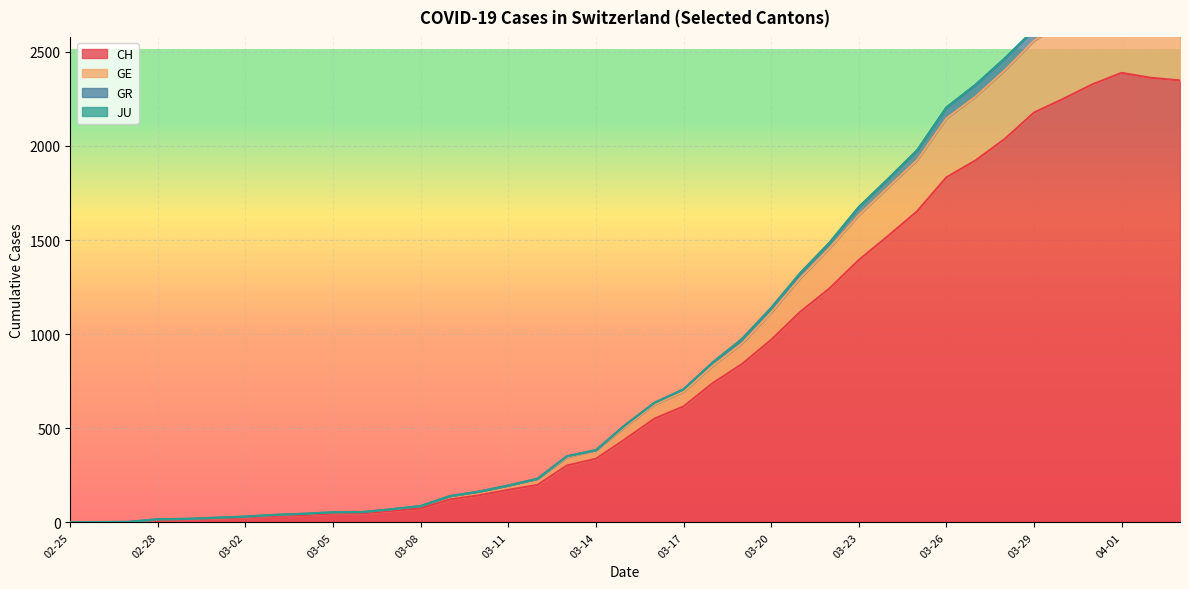

The value of CH at 03-17 is 806. True or false?

False